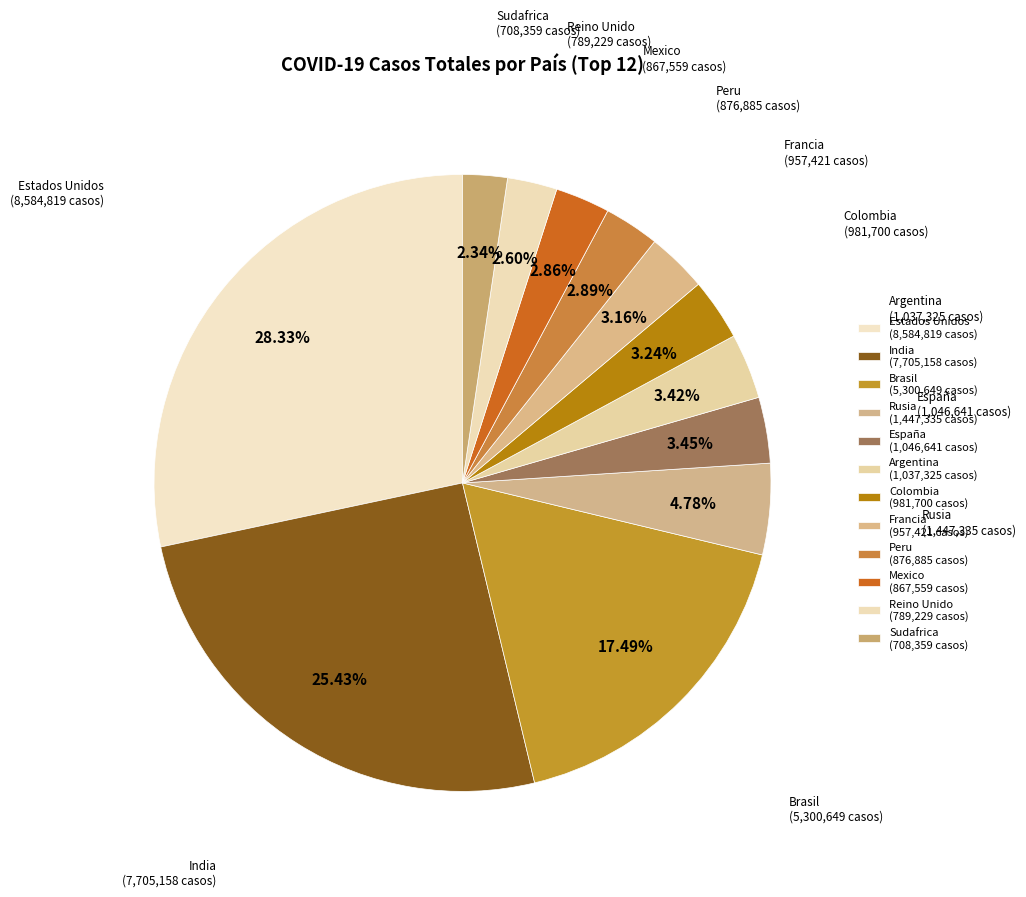

How many segments does this pie chart have?

12